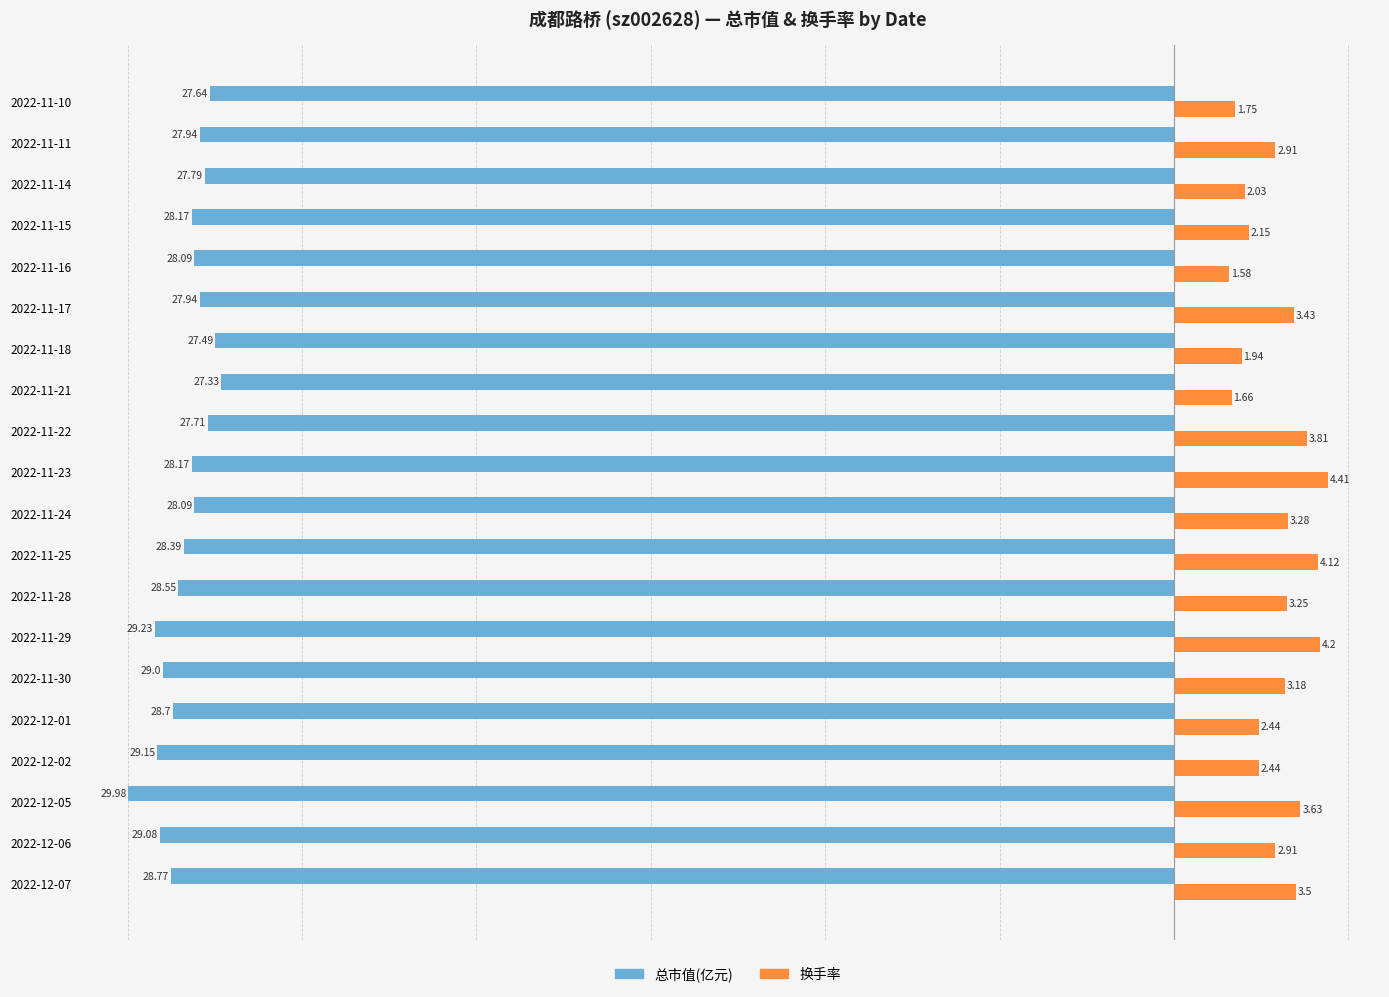

What is the average value of the 总市值(亿元) series?

-28.4